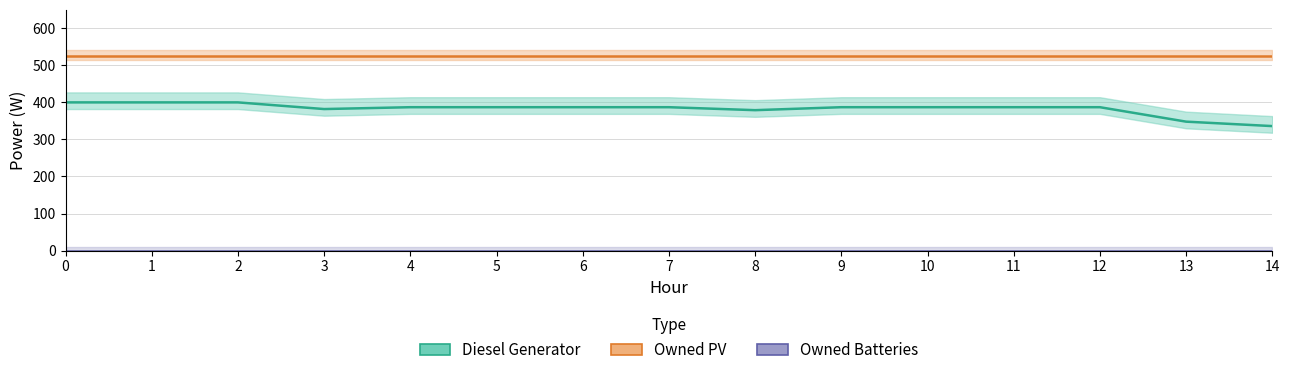

What is the value of the Diesel Generator point at the 13th from the left?

387